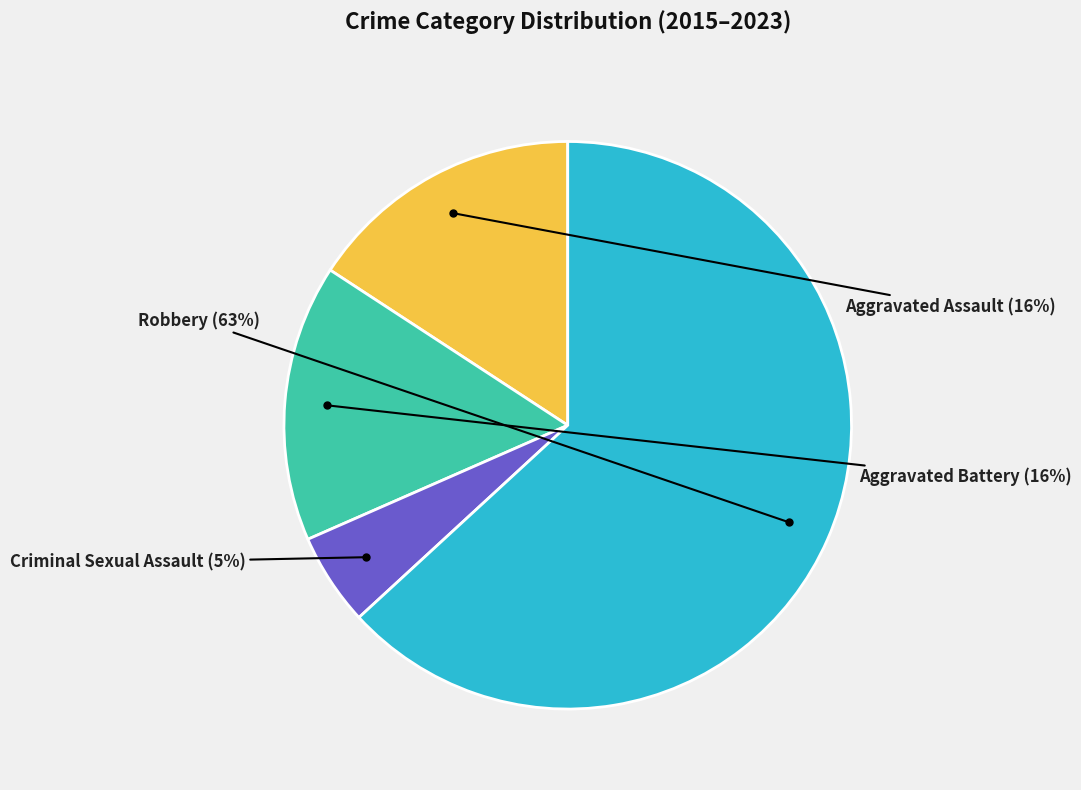

Does any single category account for the majority?

Yes